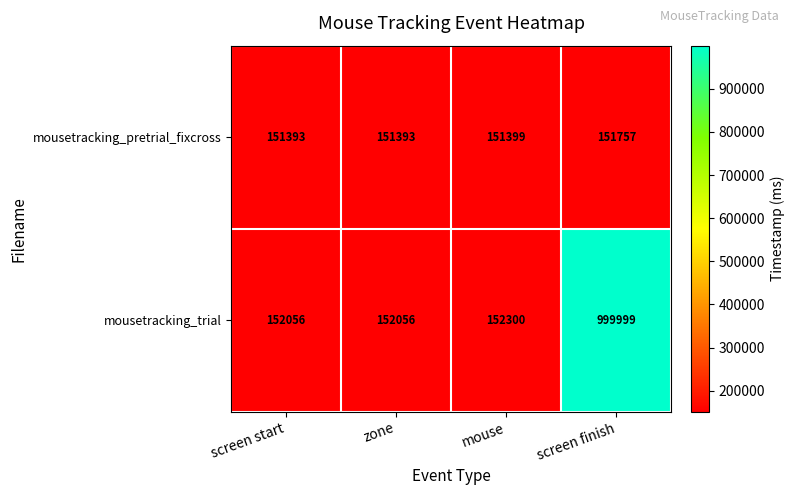

What is the minimum value for mousetracking_pretrial_fixcross?

151393